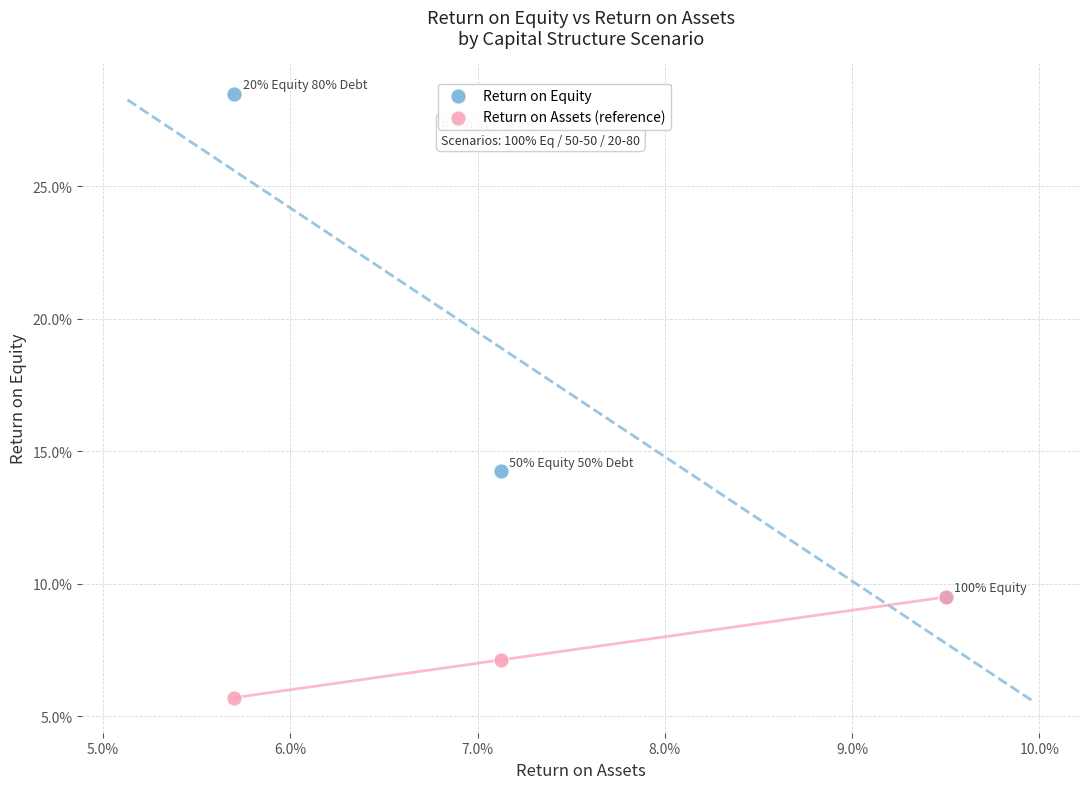

Which series has the widest spread of Y values?

Return on Equity